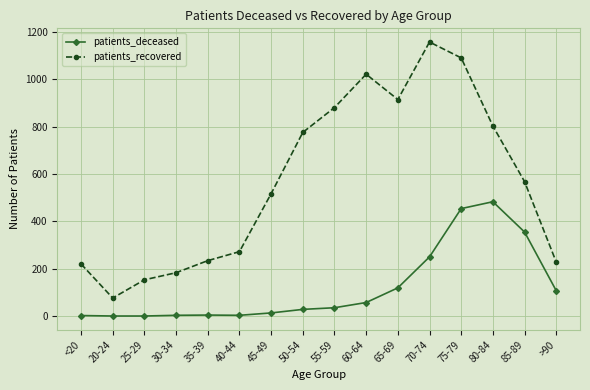

Is it true that patients_deceased equals 119 at 65-69?

True